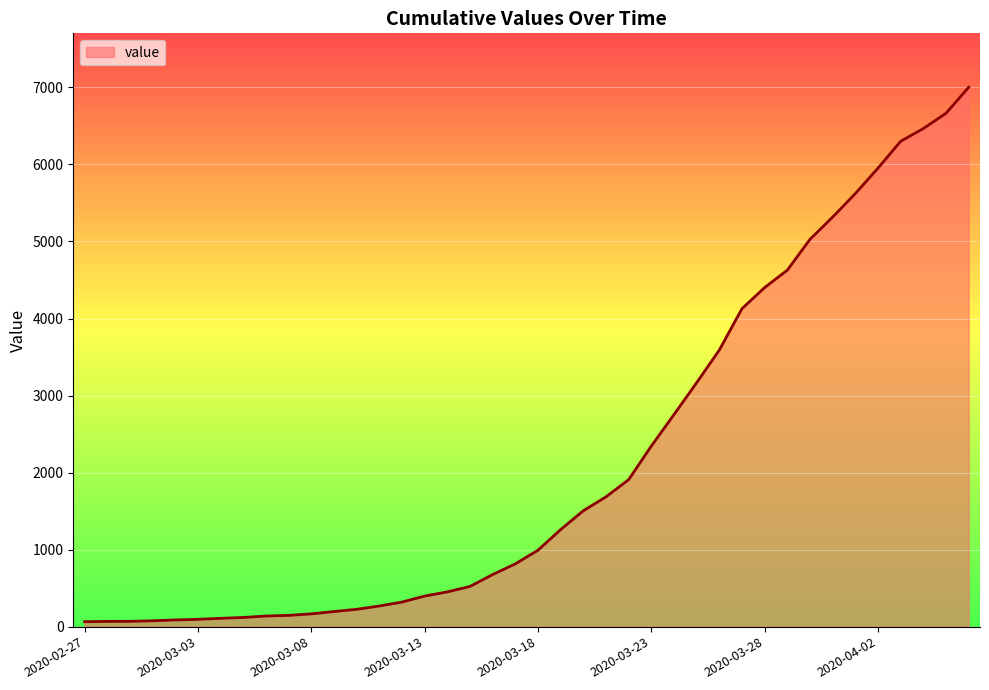

What is the greatest value displayed?

7002